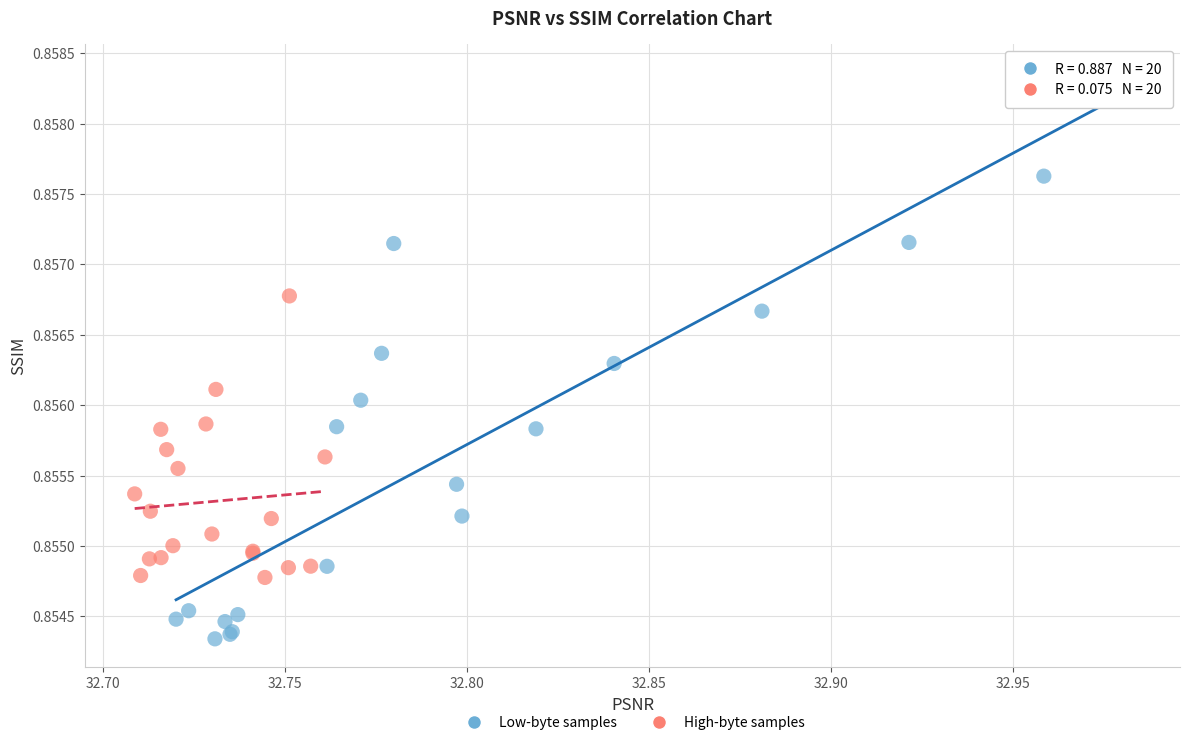

Which series contains the lowest Y value?

Low-byte samples